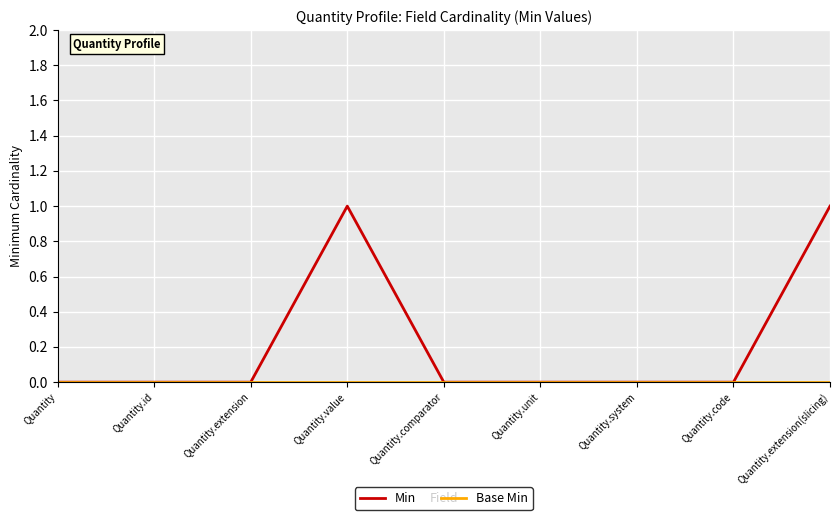

What position from the left is Quantity.id?

2